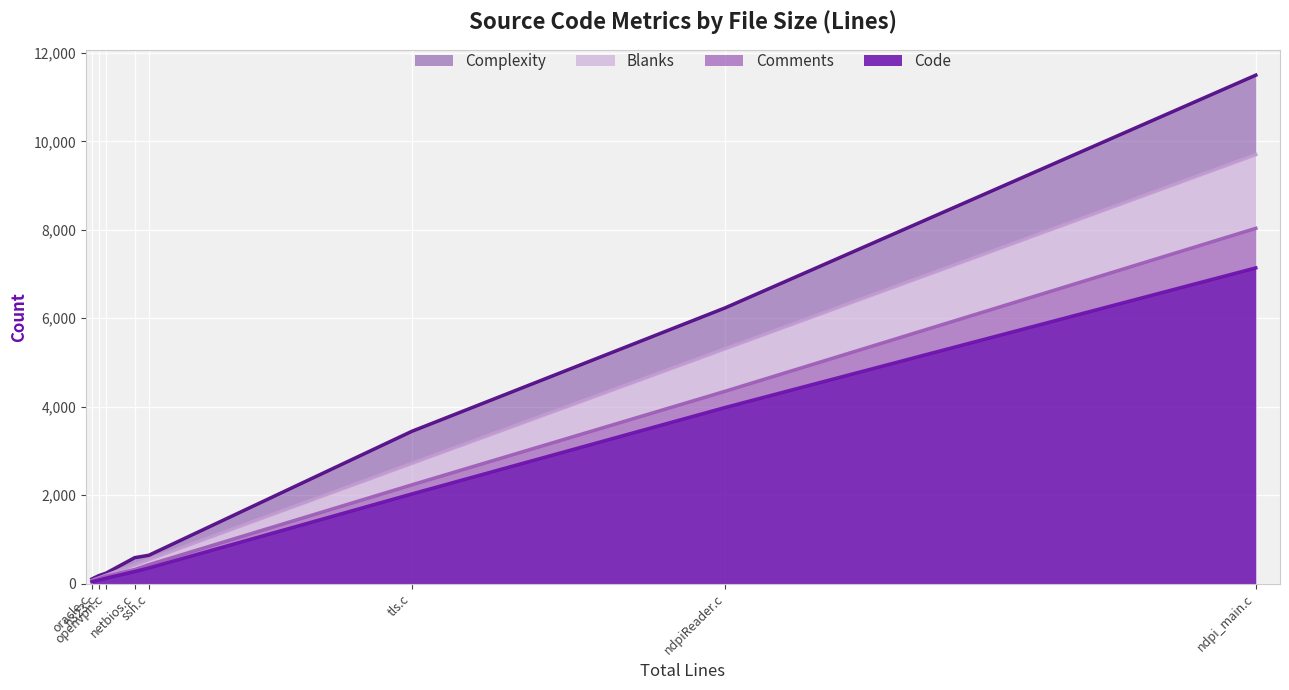

Which label corresponds to the smallest value in the chart?

oracle.c